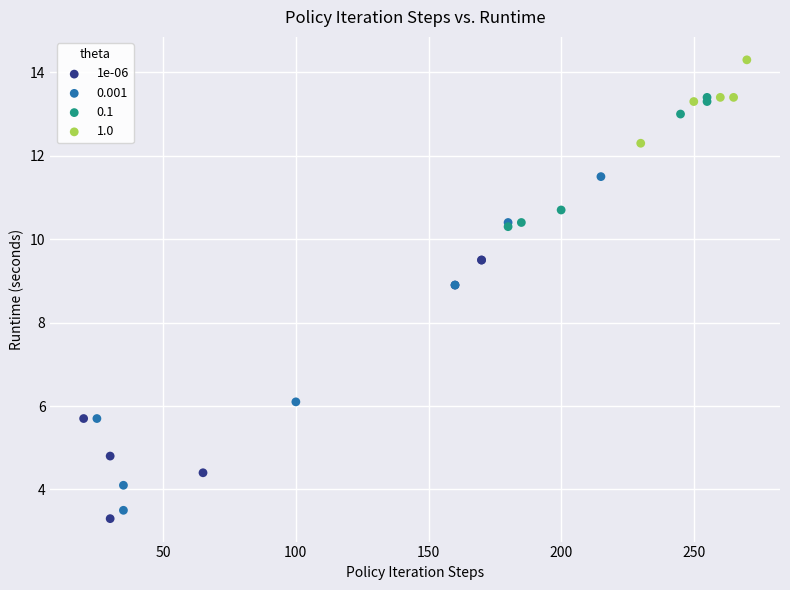

What are all the series names shown in the legend?

1e-06, 0.001, 0.1, 1.0